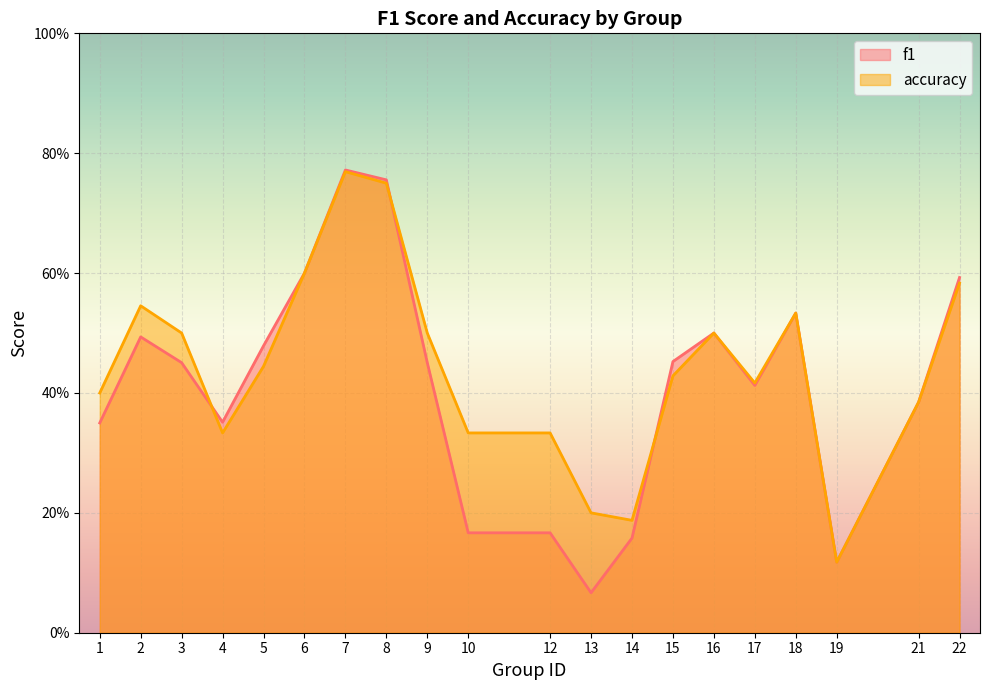

True or false: accuracy has a value of 0.2 at 13.

True